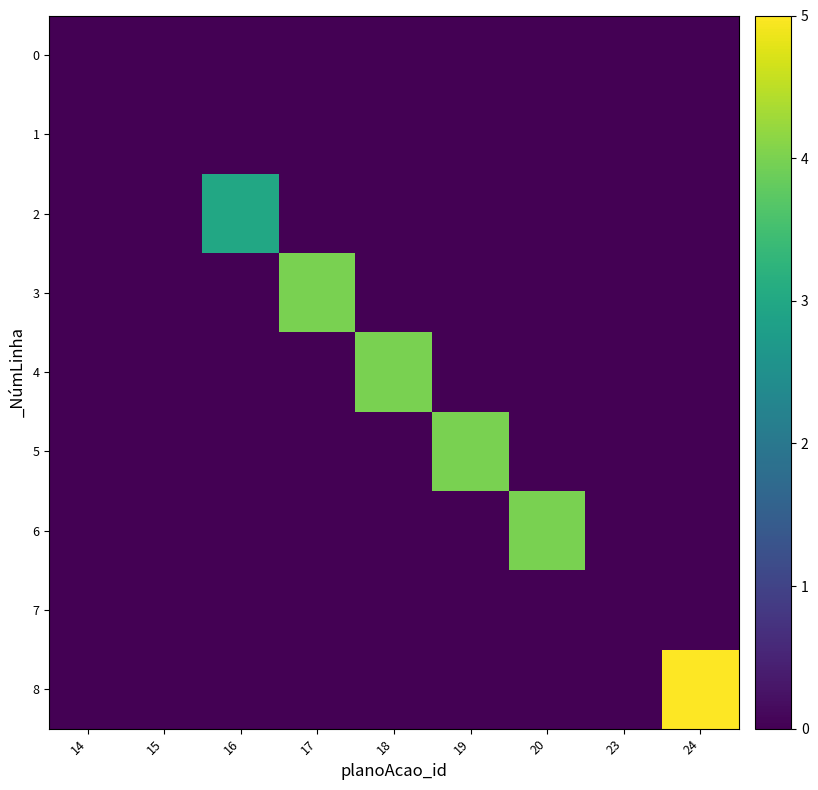

Reading right to left, transcribe all the data shown in this chart.

0: 24=0	23=0	20=0	19=0	18=0	17=0	16=0	15=0	14=0
1: 24=0	23=0	20=0	19=0	18=0	17=0	16=0	15=0	14=0
2: 24=0	23=0	20=0	19=0	18=0	17=0	16=3	15=0	14=0
3: 24=0	23=0	20=0	19=0	18=0	17=4	16=0	15=0	14=0
4: 24=0	23=0	20=0	19=0	18=4	17=0	16=0	15=0	14=0
5: 24=0	23=0	20=0	19=4	18=0	17=0	16=0	15=0	14=0
6: 24=0	23=0	20=4	19=0	18=0	17=0	16=0	15=0	14=0
7: 24=0	23=0	20=0	19=0	18=0	17=0	16=0	15=0	14=0
8: 24=5	23=0	20=0	19=0	18=0	17=0	16=0	15=0	14=0